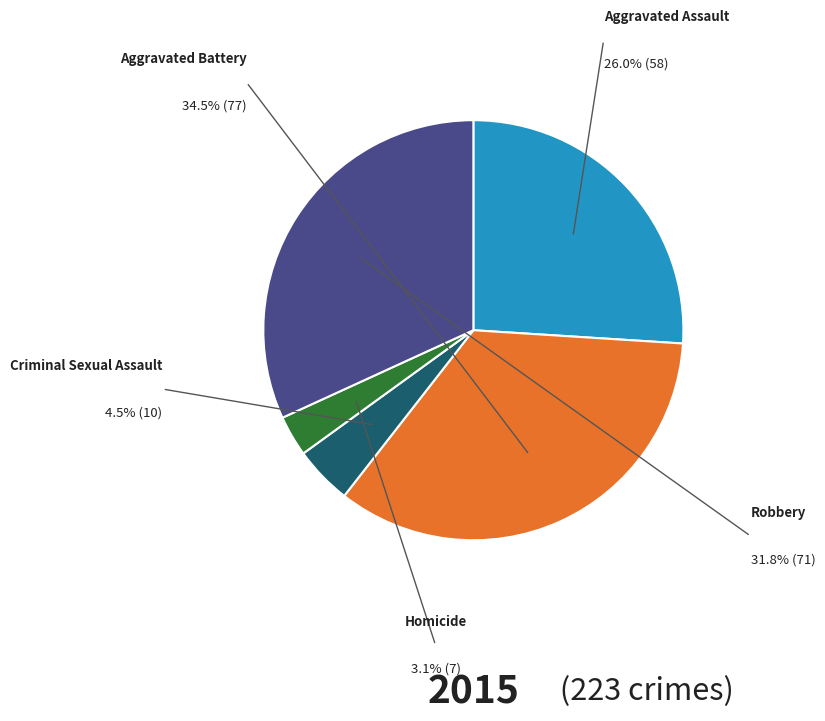

Which slice is the largest?

Aggravated Battery